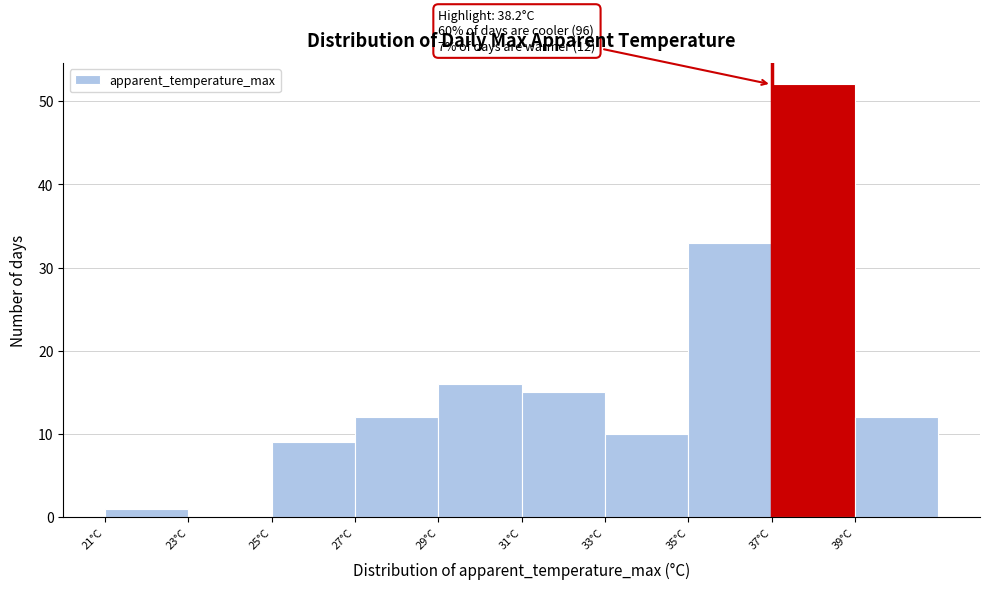

Over which range of the x-axis is the bar tallest?

37 to 39